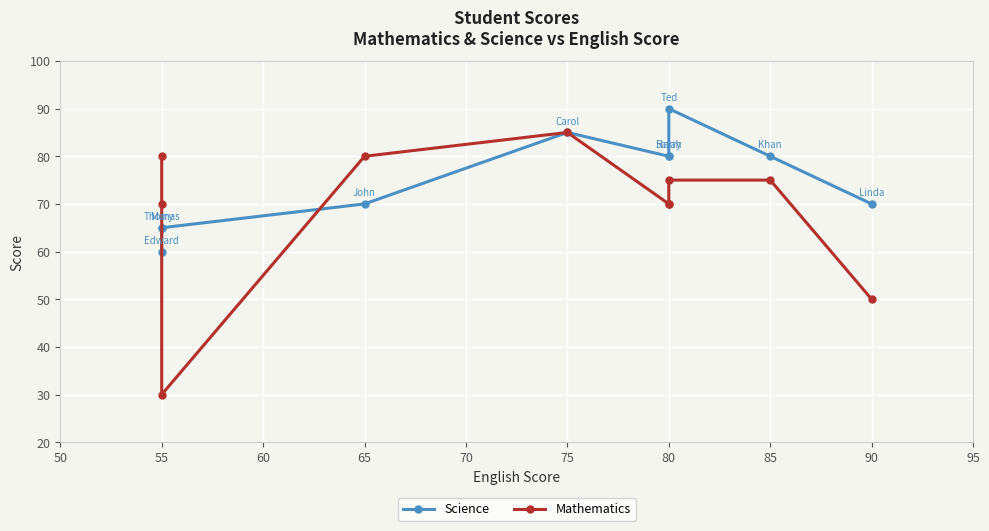

How many interior local peaks does the Mathematics series have?

1